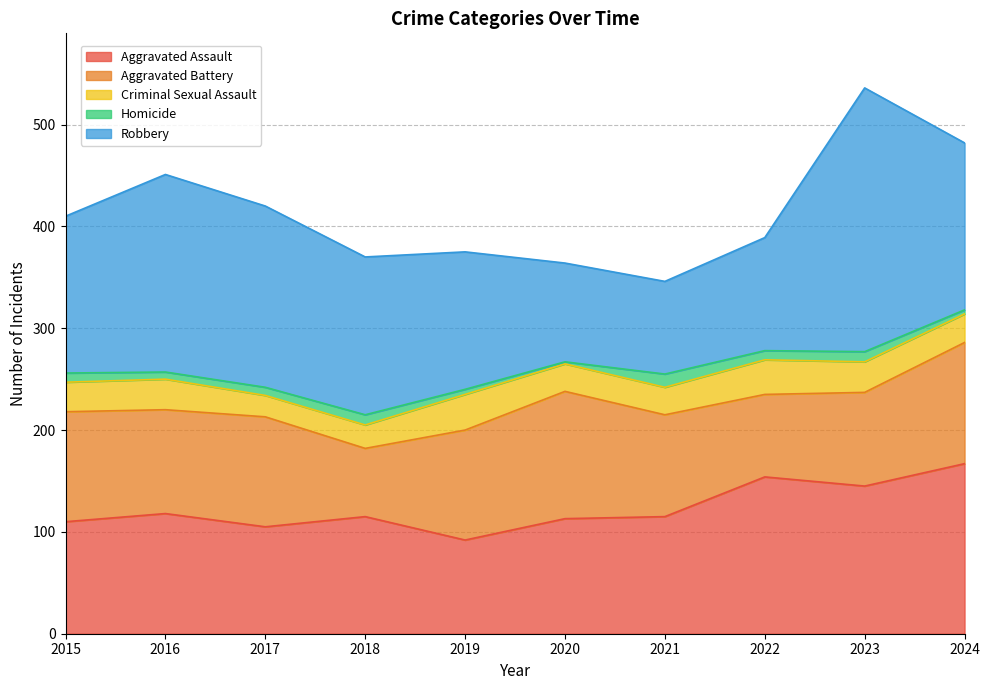

List the labels in order of Aggravated Assault value, smallest first.

2019, 2017, 2015, 2020, 2018, 2021, 2016, 2023, 2022, 2024